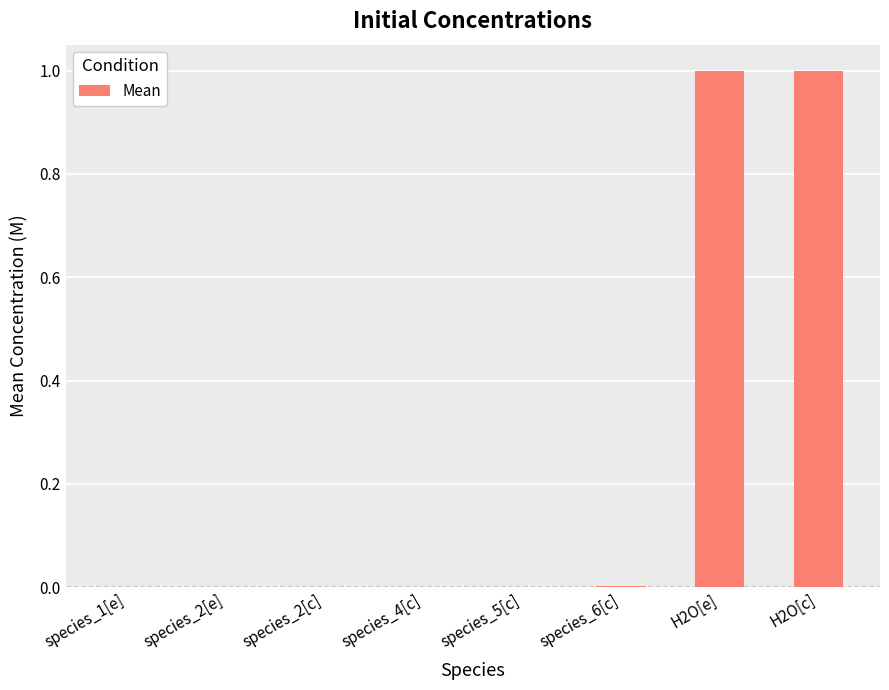

The value at species_1[e] is 0.0. True or false?

True